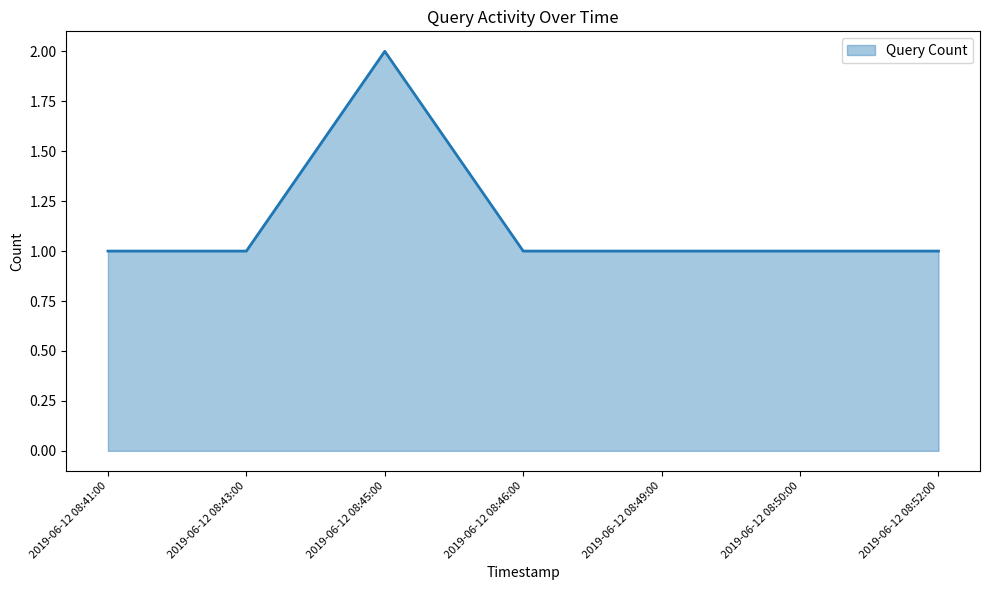

What position from the right is 2019-06-12 08:41:00?

7